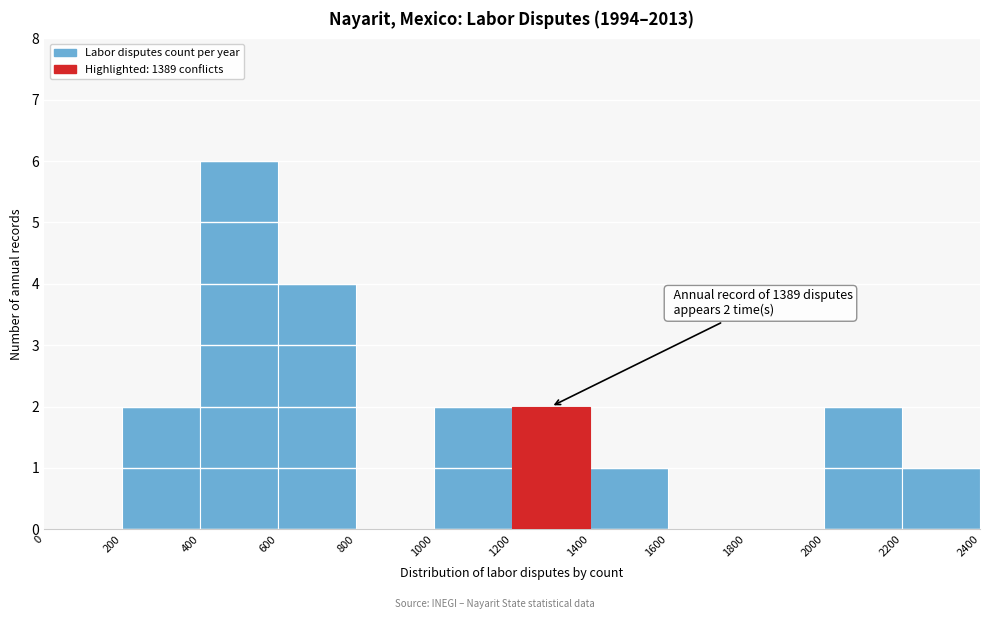

Over which range of the x-axis is the bar tallest?

400 to 600